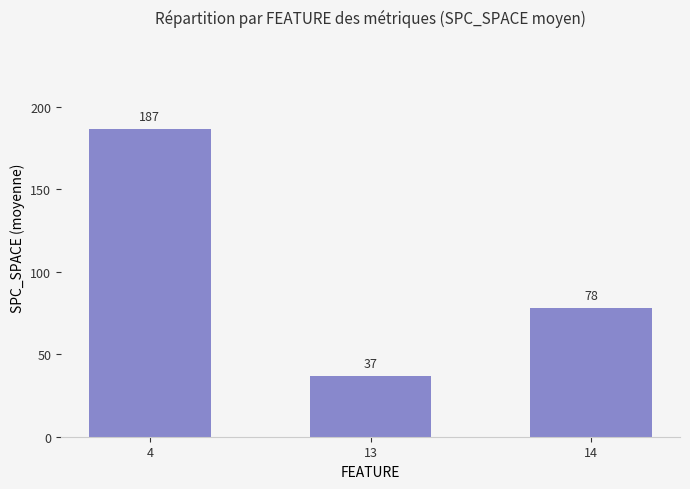

Does the chart contain stacked bars?

No